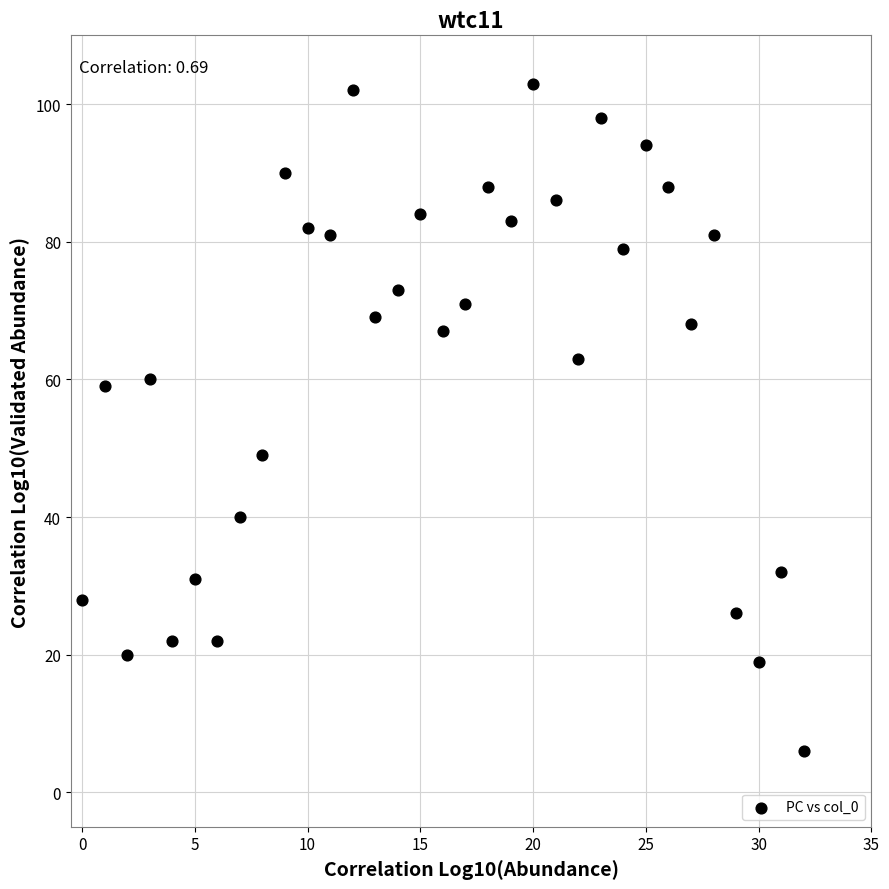

What is the range of Y values (max minus min)?

97